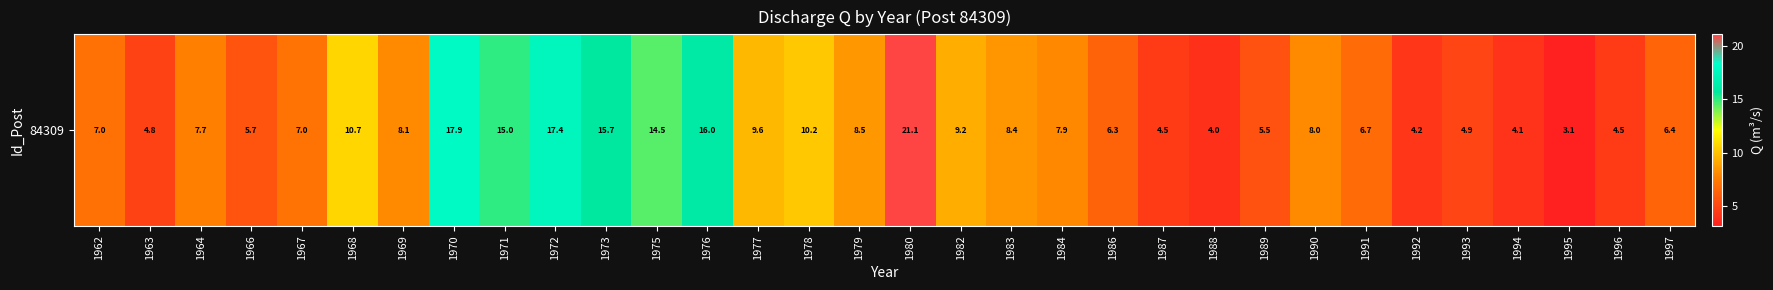

Reading left to right, what are all the values shown in this chart?

1962=7.0	1963=4.8	1964=7.7	1966=5.7	1967=7.0	1968=10.7	1969=8.1	1970=17.9	1971=15.0	1972=17.4	1973=15.7	1975=14.5	1976=16.0	1977=9.6	1978=10.2	1979=8.5	1980=21.1	1982=9.2	1983=8.4	1984=7.9	1986=6.3	1987=4.5	1988=4.0	1989=5.5	1990=8.0	1991=6.7	1992=4.2	1993=4.9	1994=4.1	1995=3.1	1996=4.5	1997=6.4